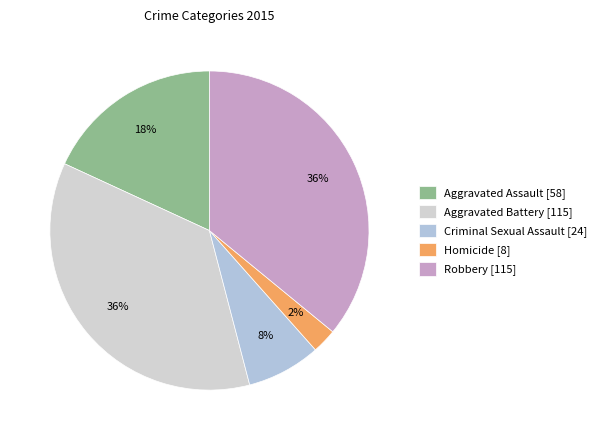

Count the number of slices in the pie.

5